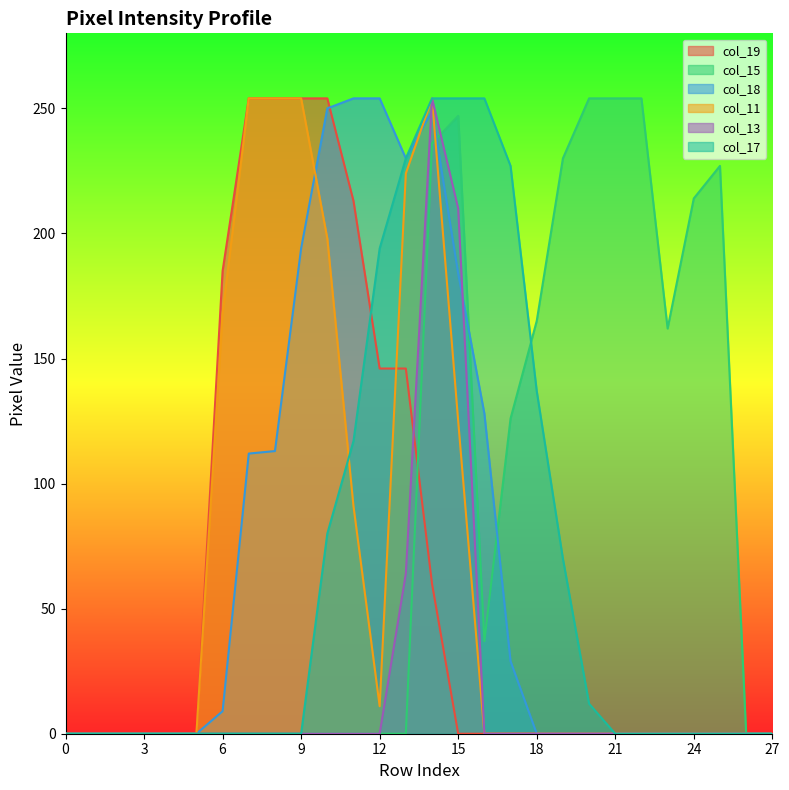

Which series ends up on top after the final intersection of col_19 and col_17?

col_17